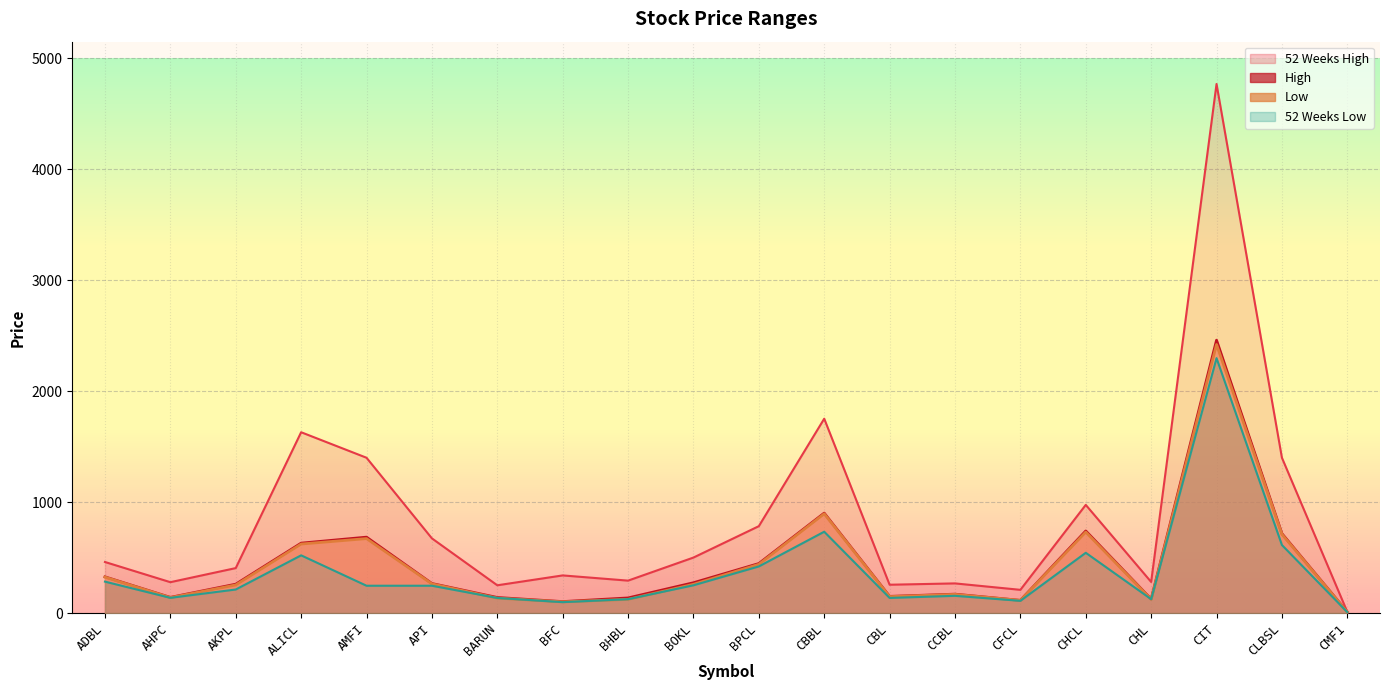

In 52 Weeks Low, how many points are higher than both neighbors (excluding endpoints)?

5